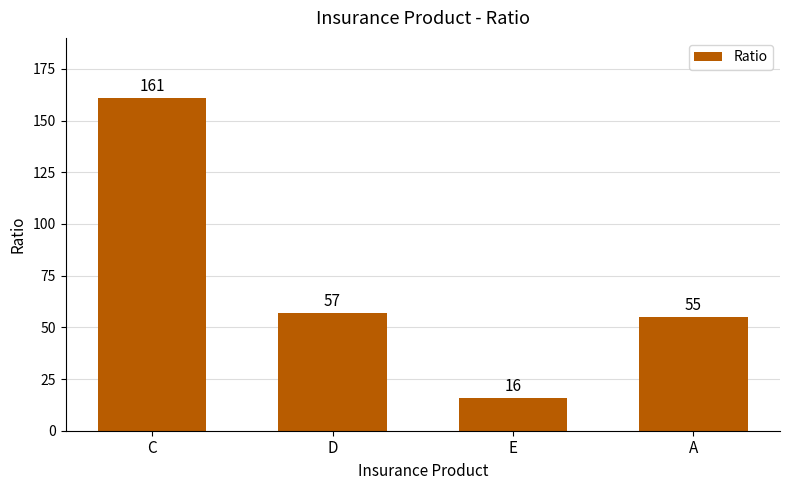

Is it true that the value at E is 16?

True